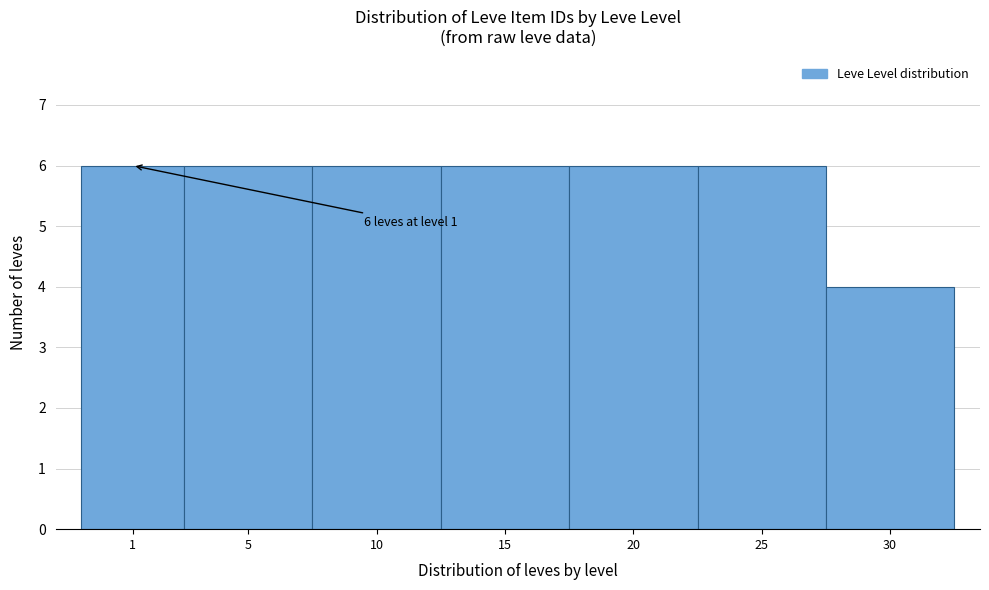

Reading left to right, extract all data points from this chart.

6	6	6	6	6	6	4